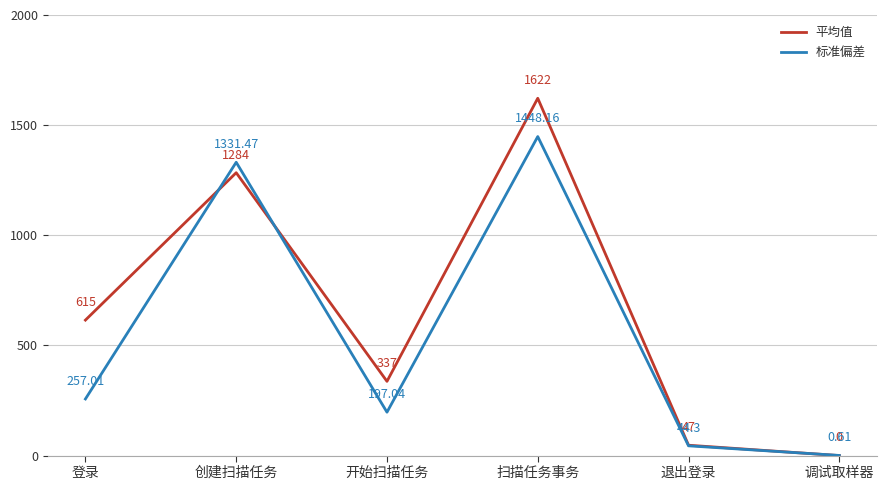

At how many categories does at least one series exceed 1233?

2